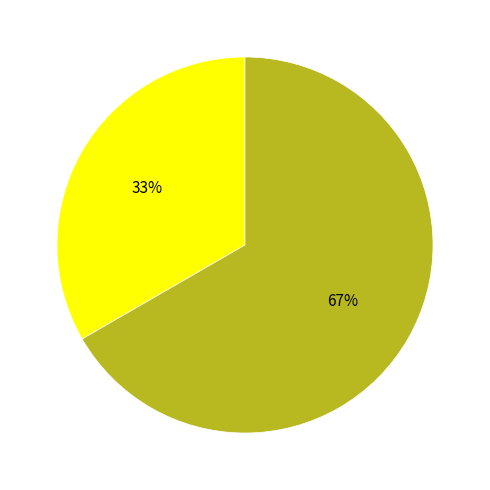

How many segments does this pie chart have?

2